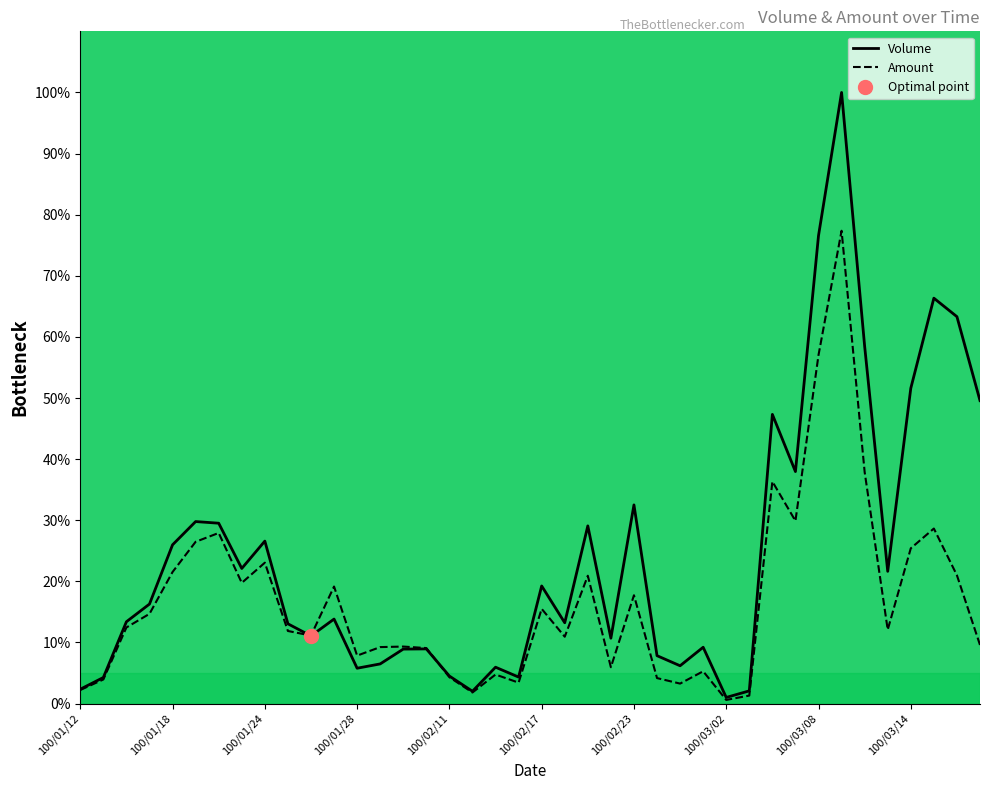

What are all the series names shown in the legend?

Volume, Amount